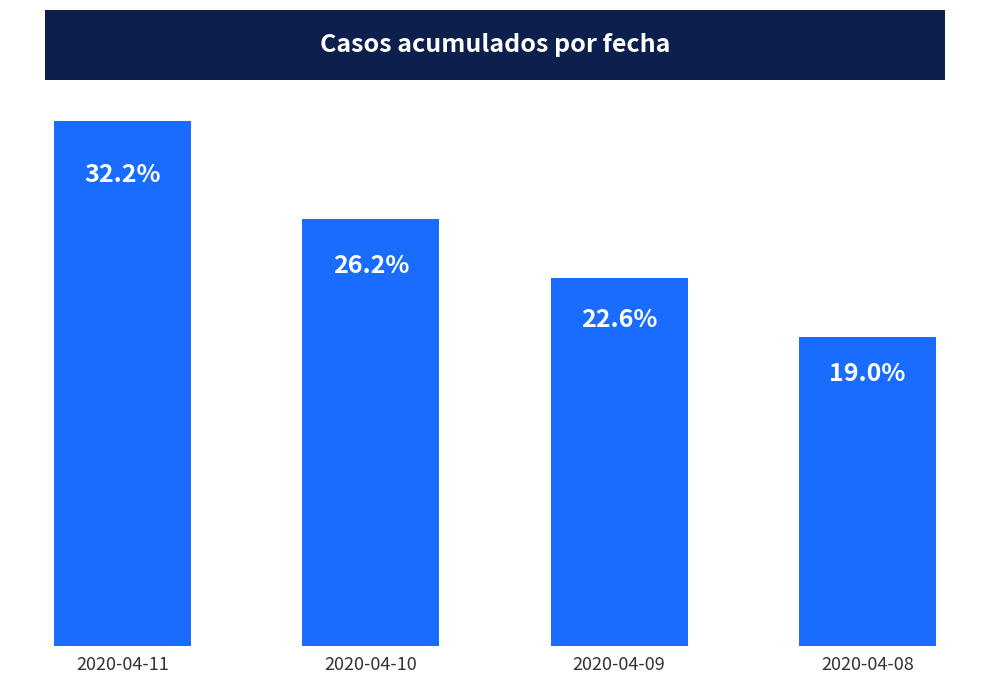

Does the chart contain any negative values?

No